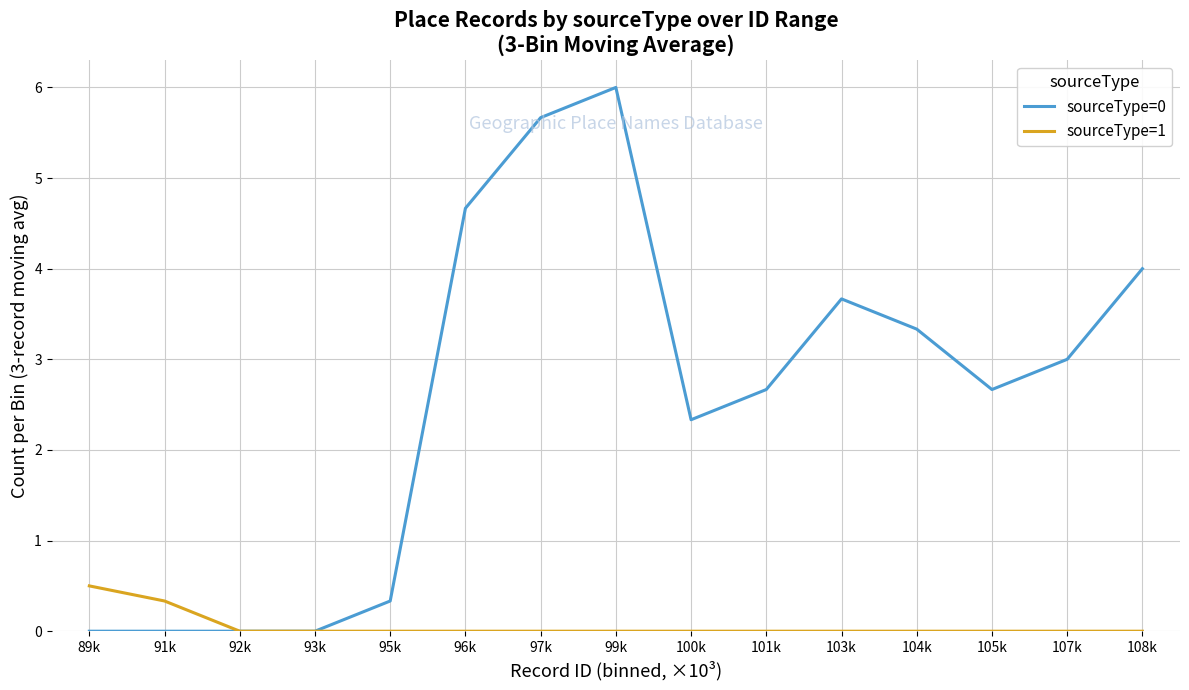

Reading right to left, what are all the values shown in this chart?

sourceType=0: 108k=4.0	107k=3.0	105k=2.7	104k=3.3	103k=3.7	101k=2.7	100k=2.3	99k=6.0	97k=5.7	96k=4.7	95k=0.3	93k=0.0	92k=0.0	91k=0.0	89k=0.0
sourceType=1: 108k=0.0	107k=0.0	105k=0.0	104k=0.0	103k=0.0	101k=0.0	100k=0.0	99k=0.0	97k=0.0	96k=0.0	95k=0.0	93k=0.0	92k=0.0	91k=0.3	89k=0.5